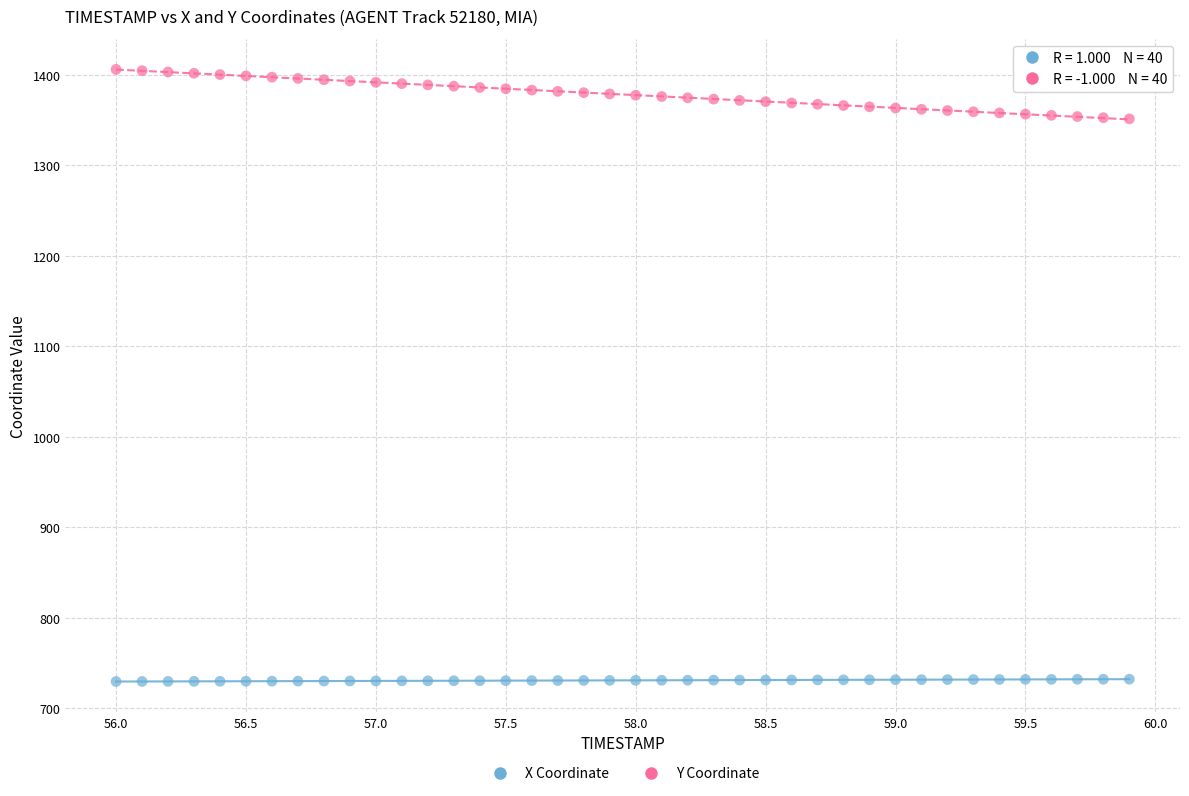

Across all data points, what is the range of Y values (max minus min)?

676.1